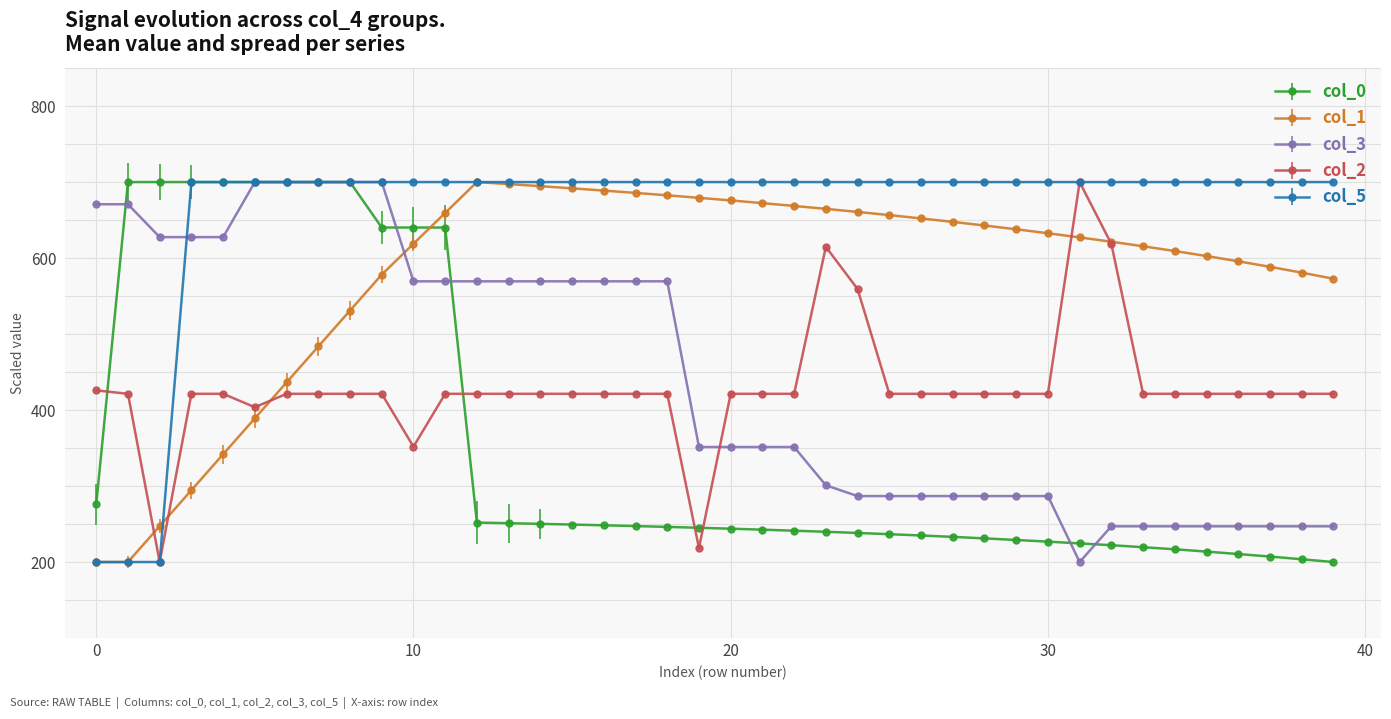

True or false: col_1 and col_3 intersect in this chart.

True